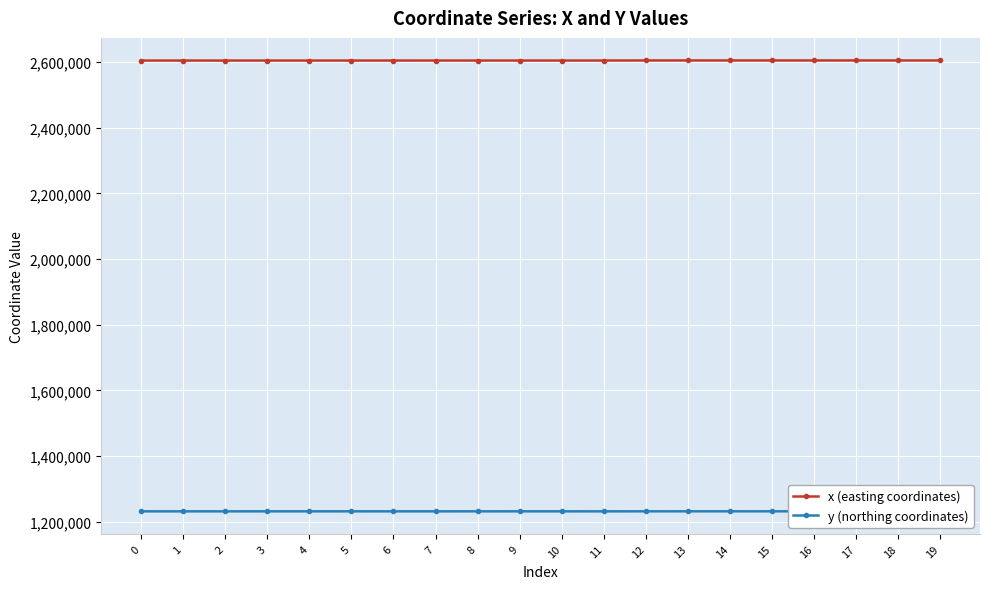

In y (northing coordinates), how many points are higher than both neighbors (excluding endpoints)?

6